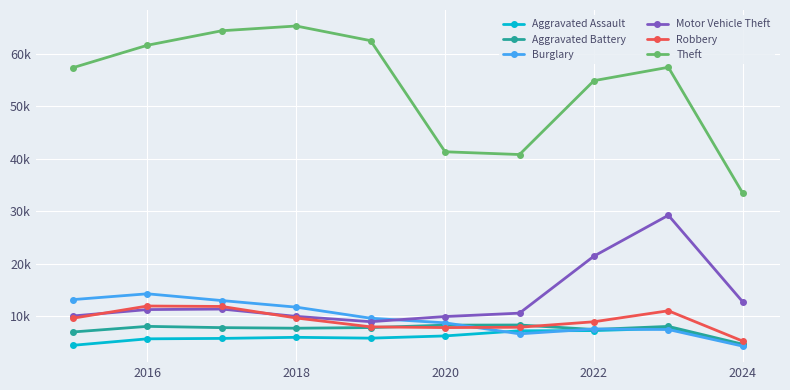

True or false: Robbery has more than 2 points higher than both neighbors.

False